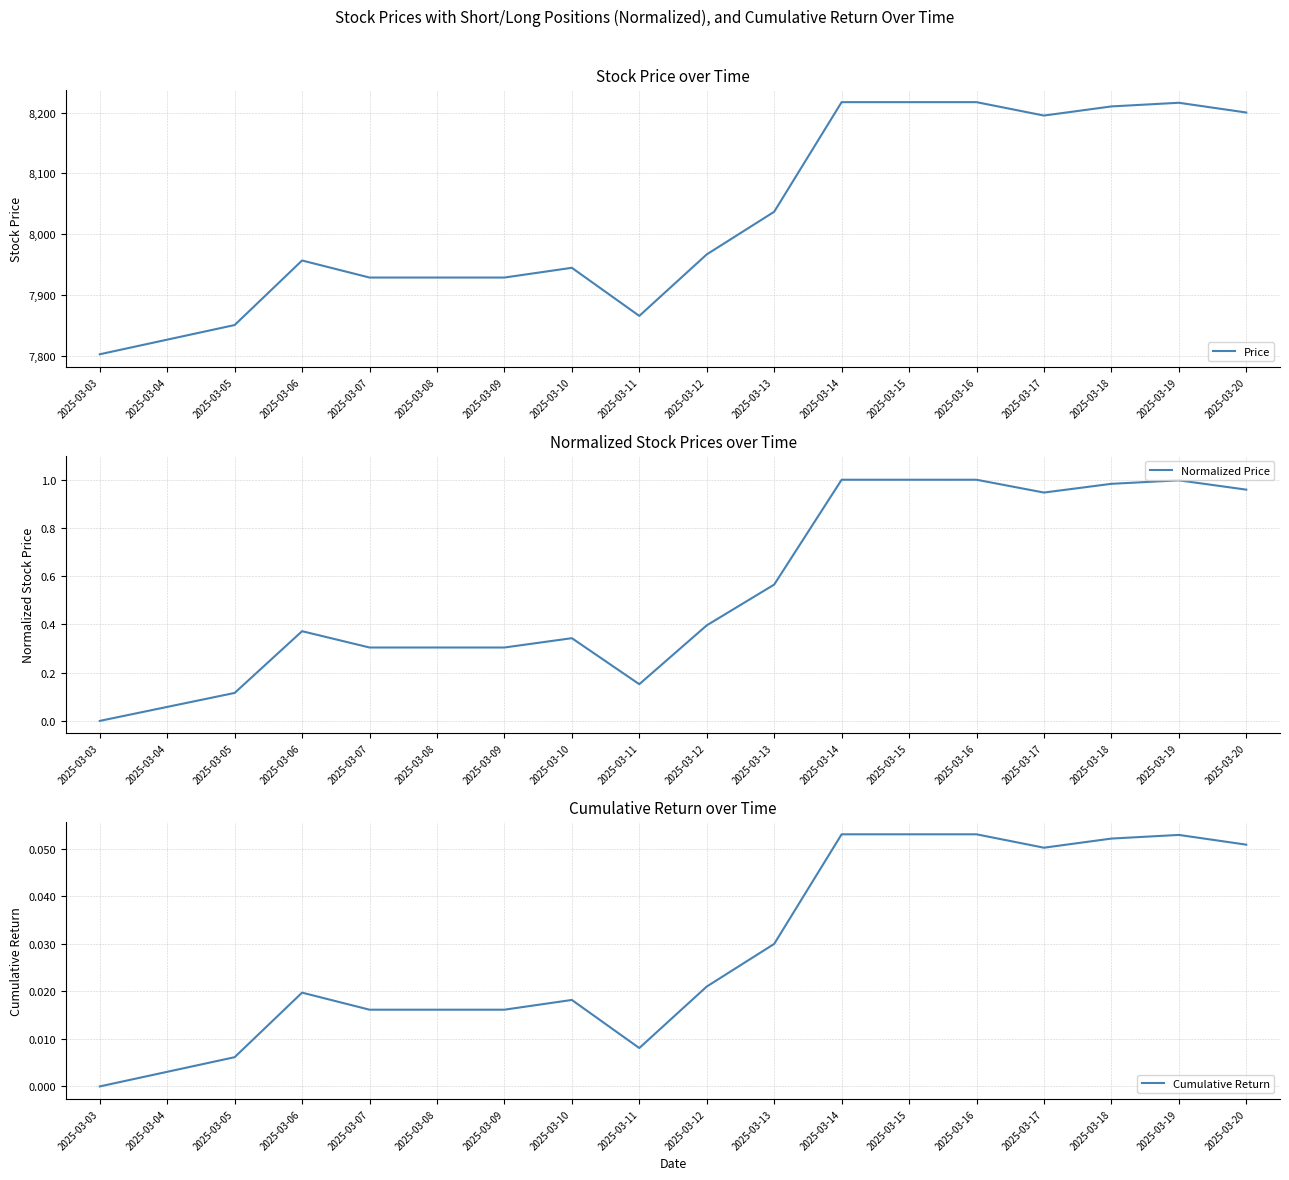

Is it true that Price equals 7827.0 at 2025-03-04?

True